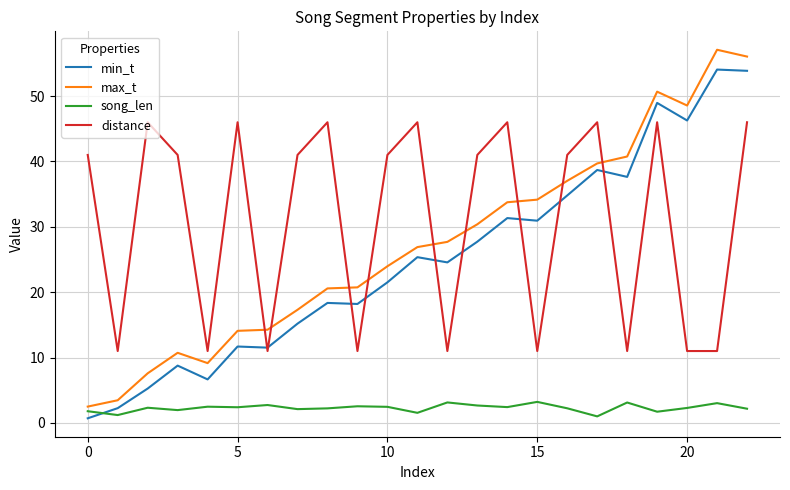

What is the maximum value for distance?

46.0